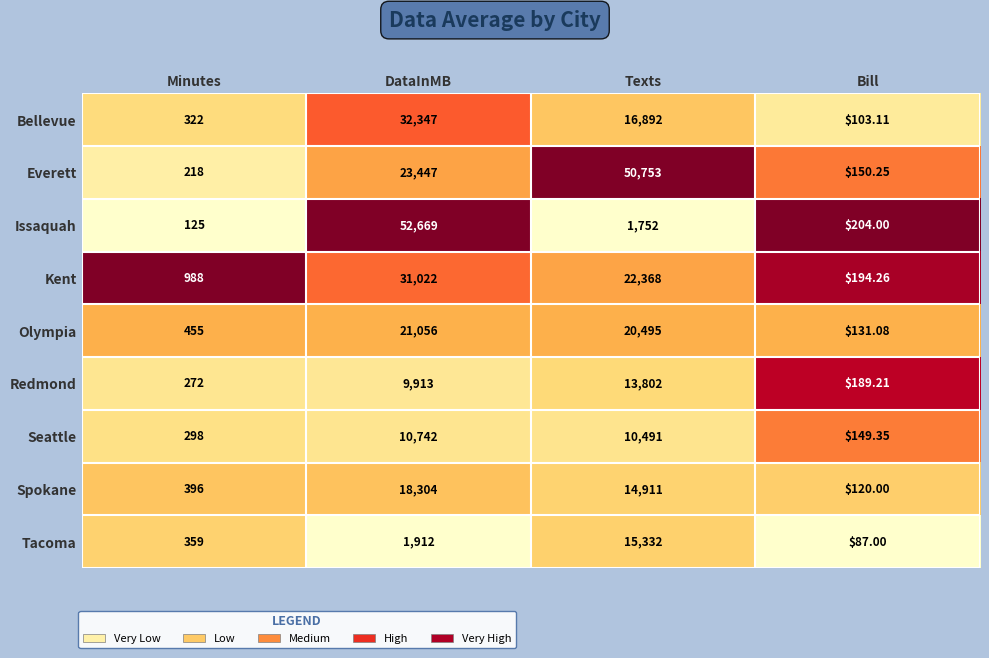

How many values in the Olympia series are below 20495?

2